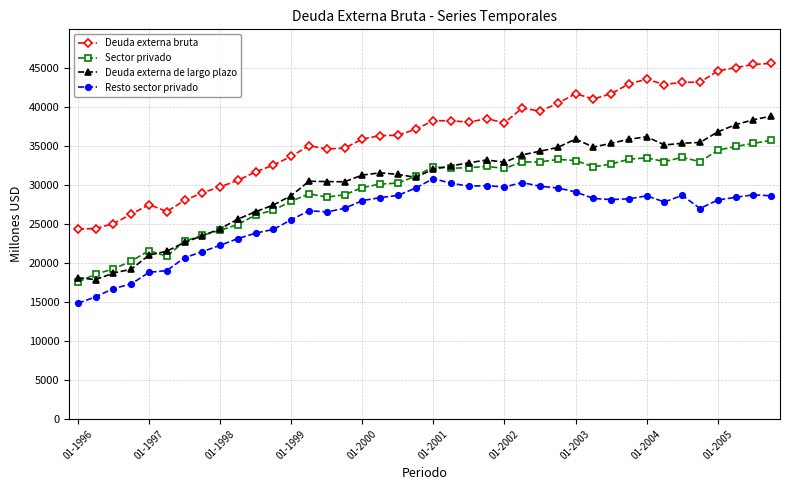

What is the minimum value shown in the chart?

14842